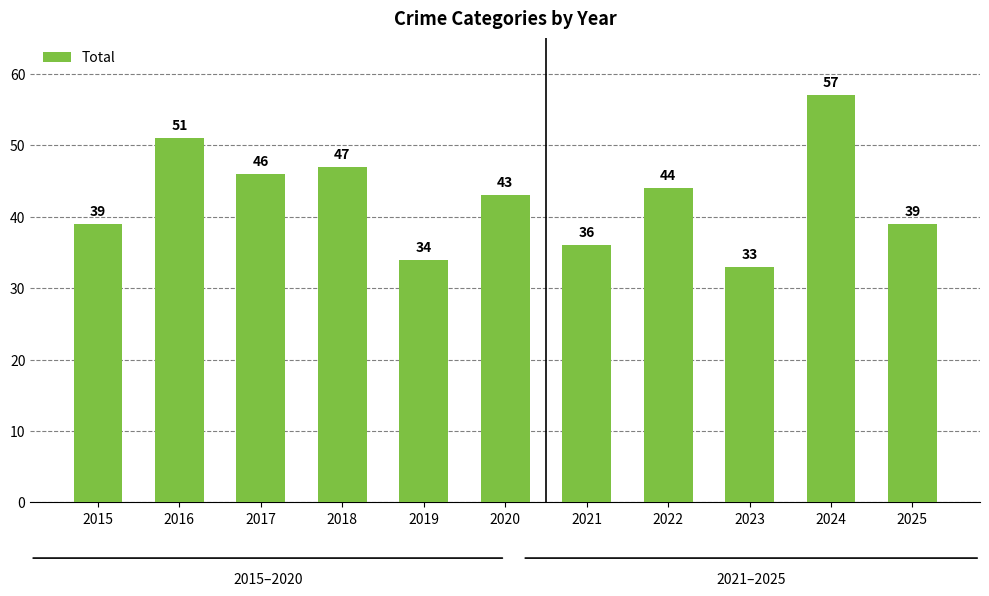

Reading left to right, extract all data points from this chart.

2015=39	2016=51	2017=46	2018=47	2019=34	2020=43	2021=36	2022=44	2023=33	2024=57	2025=39